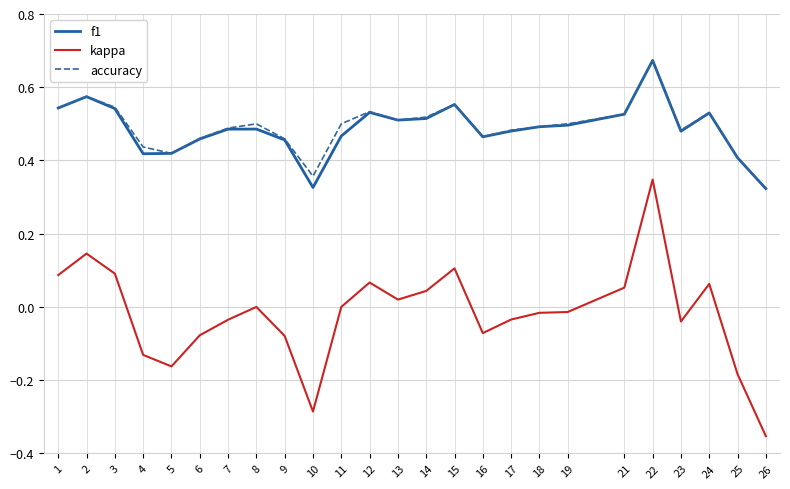

True or false: kappa and accuracy intersect in this chart.

False